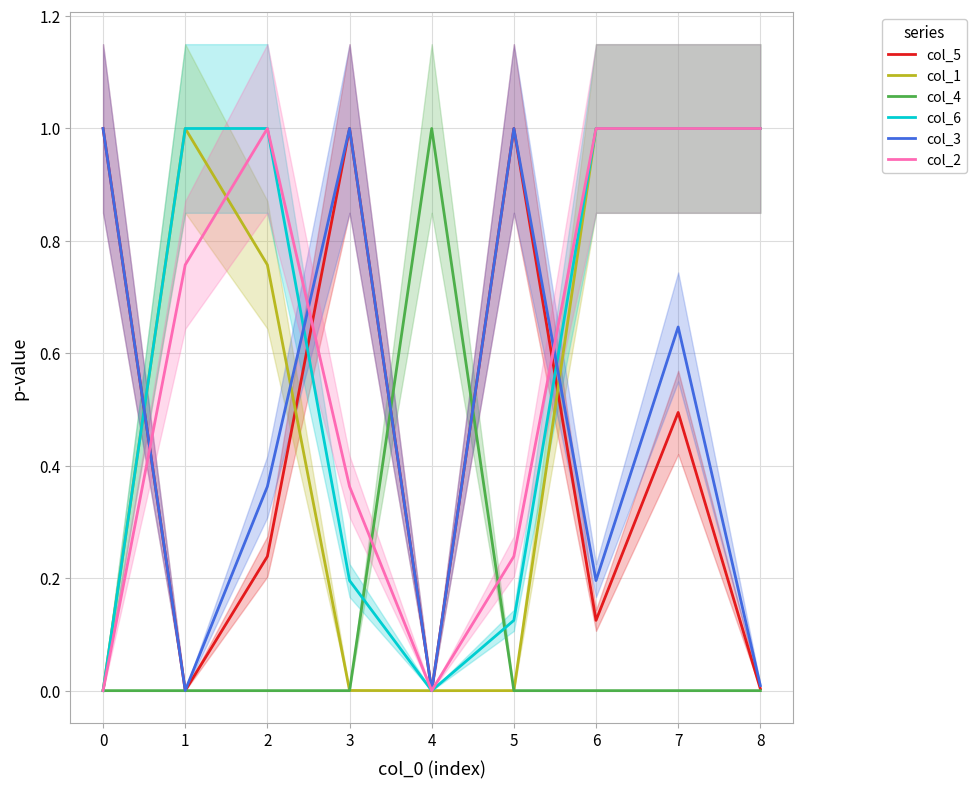

What are all the series names shown in the legend?

col_5, col_1, col_4, col_6, col_3, col_2